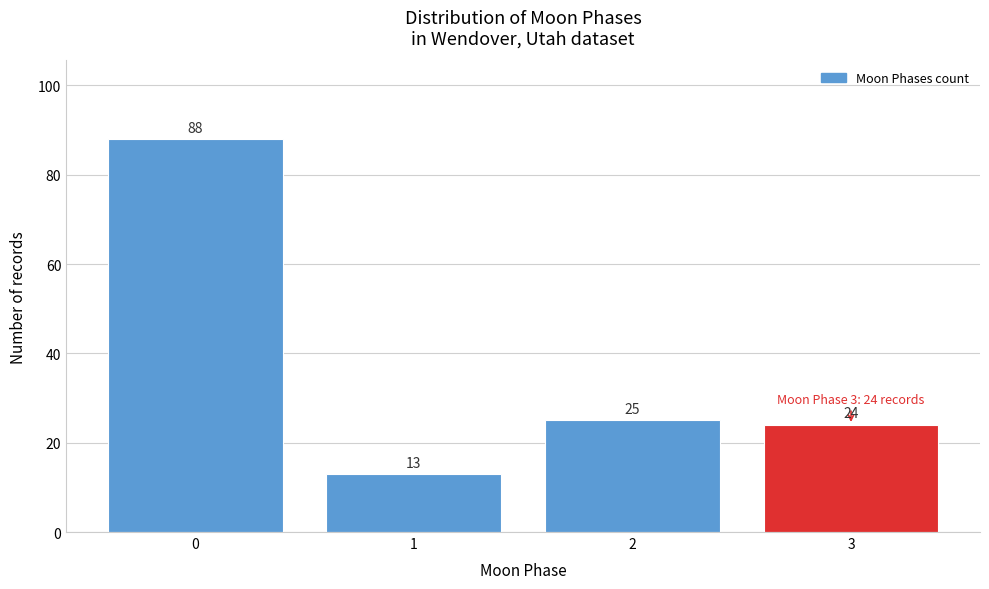

Reading right to left, transcribe all the data shown in this chart.

3=24	2=25	1=13	0=88